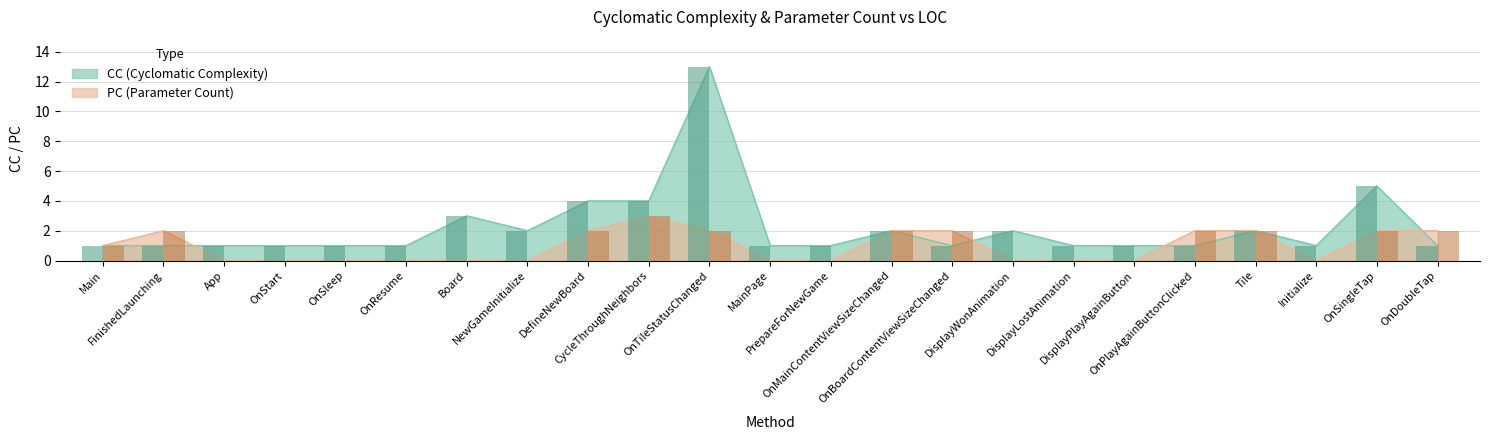

What position from the right is Tile?

4